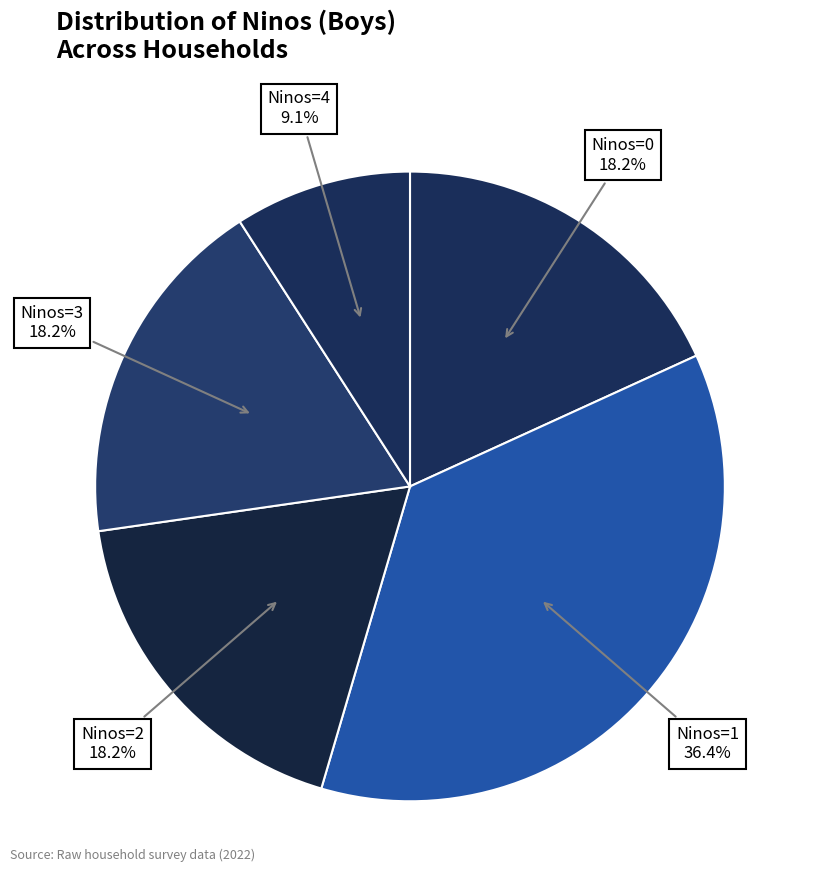

Count the number of slices in the pie.

5